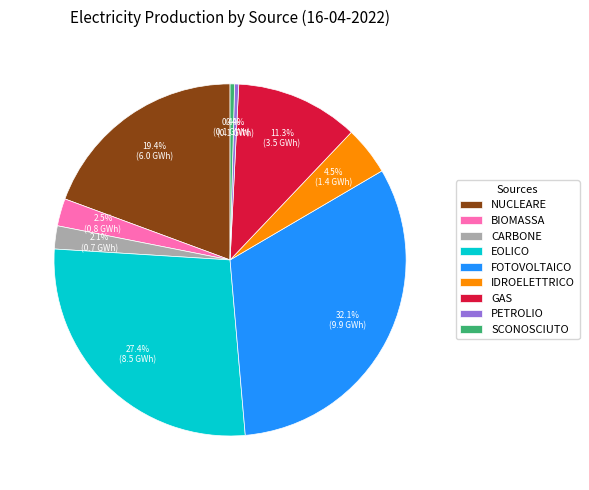

Which has a higher value, PETROLIO or EOLICO?

EOLICO